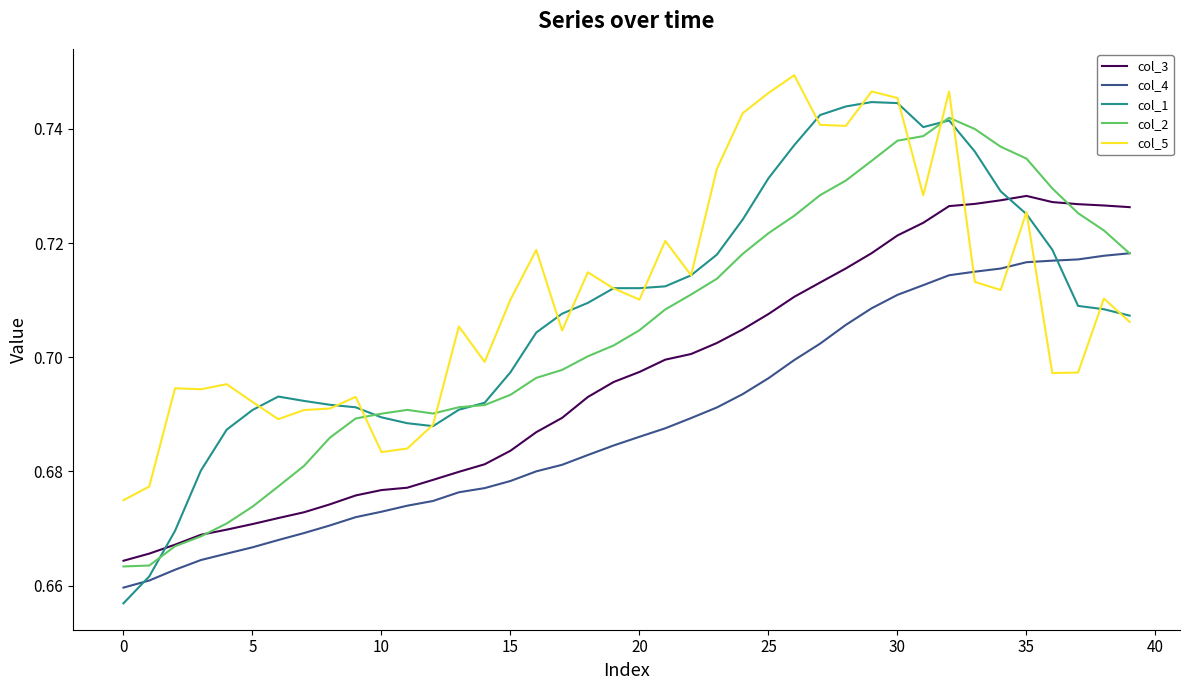

Which series ends up on top after the final intersection of col_5 and col_3?

col_3